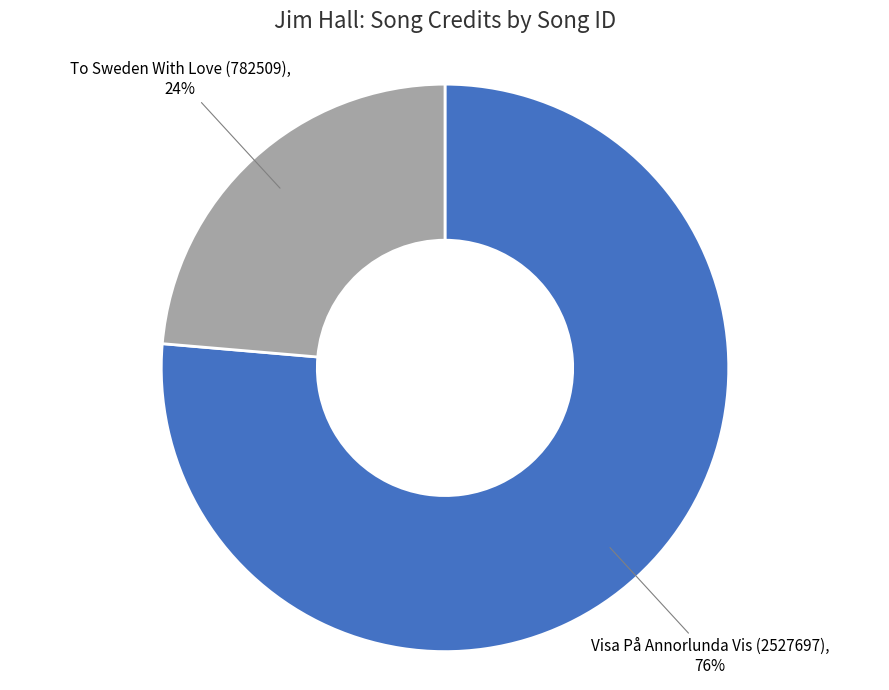

Approximately how many times larger is the value at Visa På Annorlunda Vis (2527697) compared to To Sweden With Love (782509)?

3.2